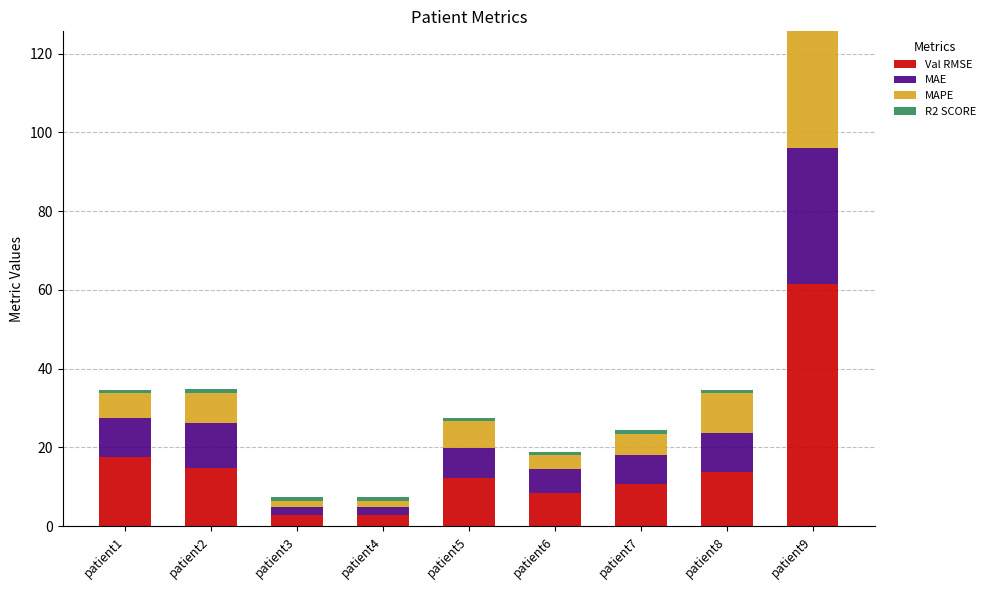

What is the sum of all Val RMSE values?

144.7